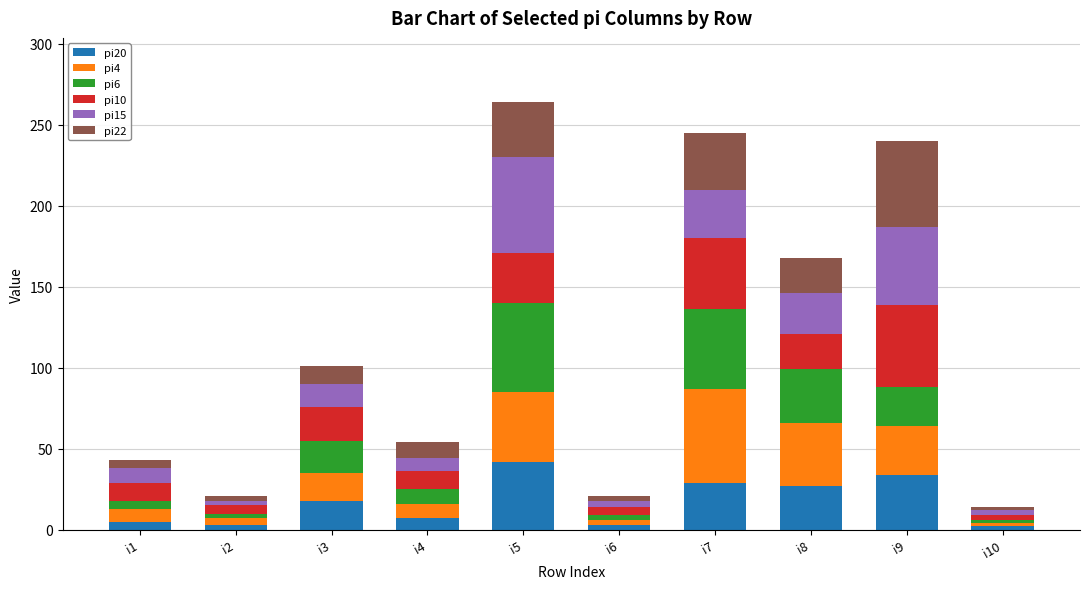

What is the average value of the pi20 series?

17